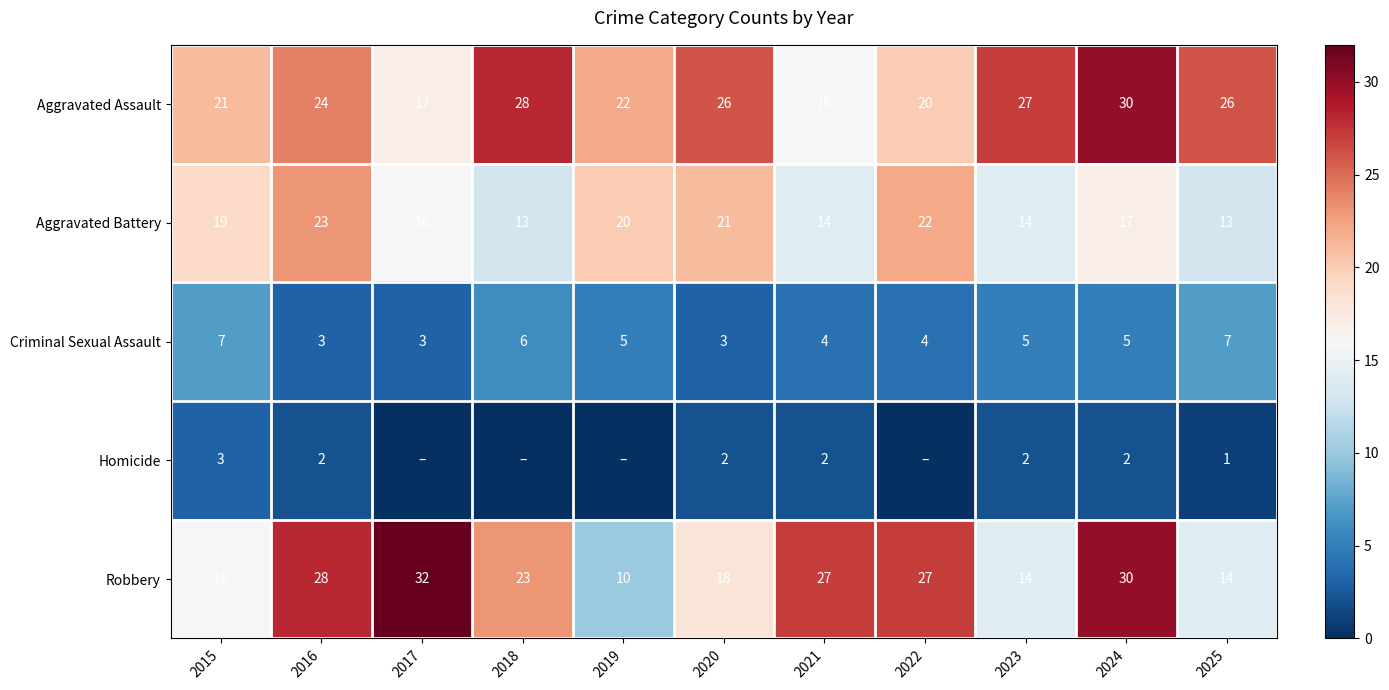

What is the minimum value for Aggravated Battery?

13